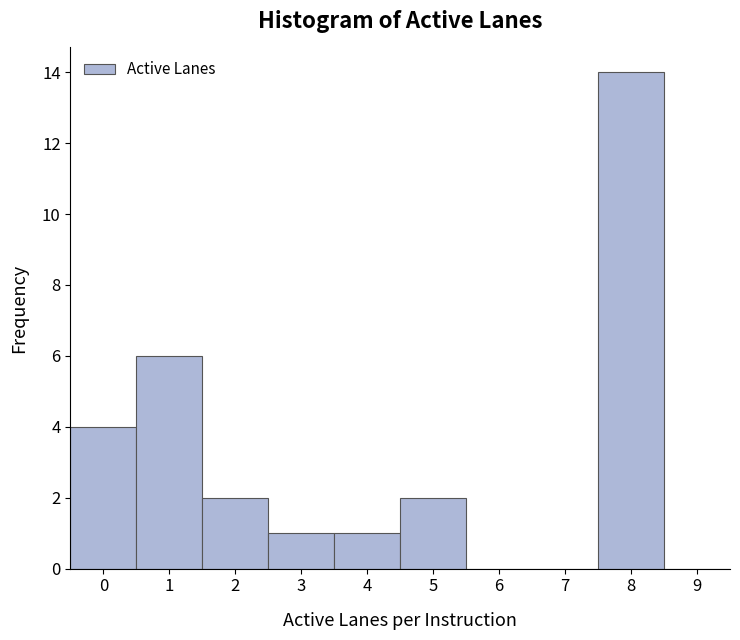

Reading left to right, list every bar in this chart as the range it spans on the x-axis followed by its height. The values are not printed on the chart, so give them approximately, as read against the axis.

-0.5 to 0.5: 4
0.5 to 1.5: 6
1.5 to 2.5: 2
2.5 to 3.5: 1
3.5 to 4.5: 1
4.5 to 5.5: 2
5.5 to 6.5: 0
6.5 to 7.5: 0
7.5 to 8.5: 14
8.5 to 9.5: 0